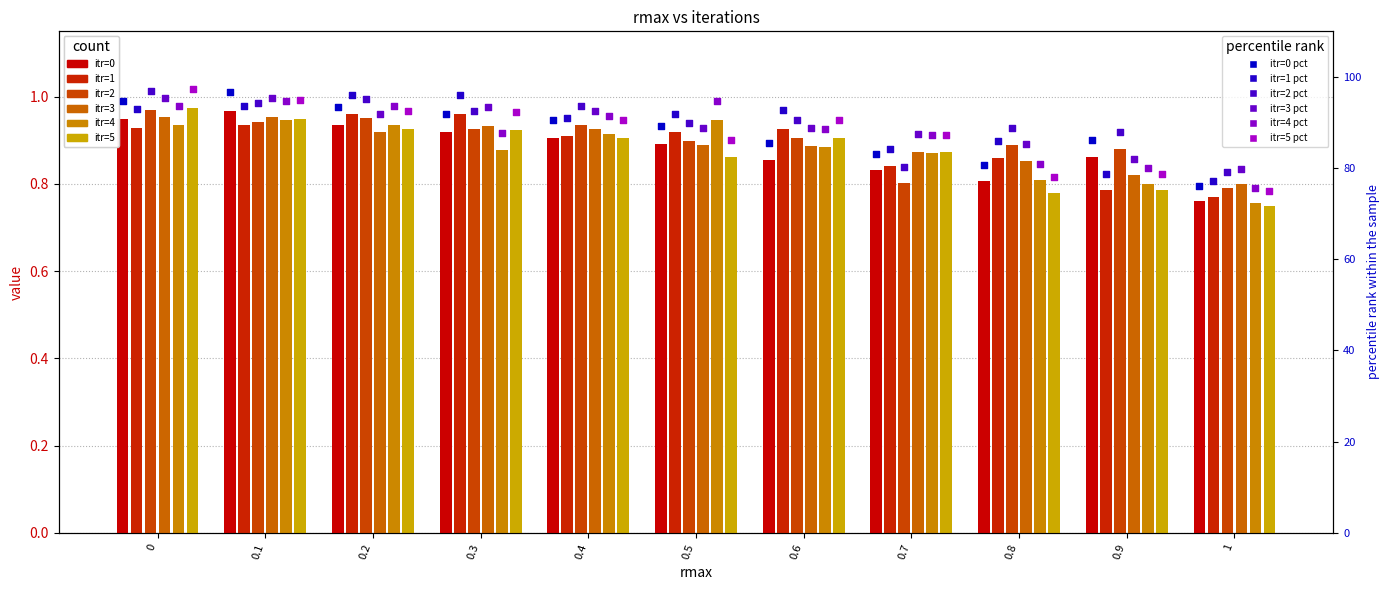

What are all the series names shown in the legend?

itr=0, itr=1, itr=2, itr=3, itr=4, itr=5